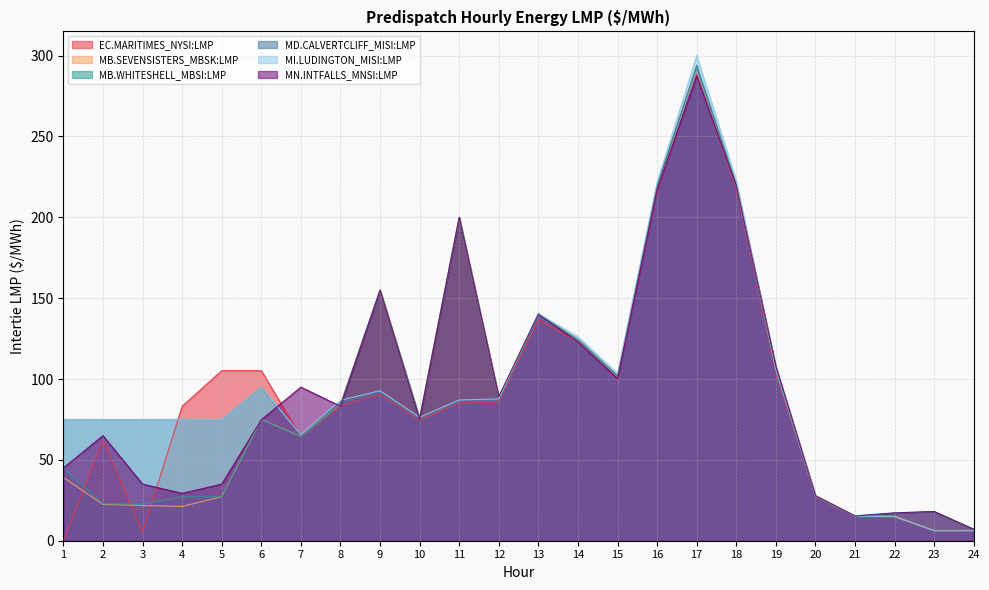

How many lines are shown in the chart?

6